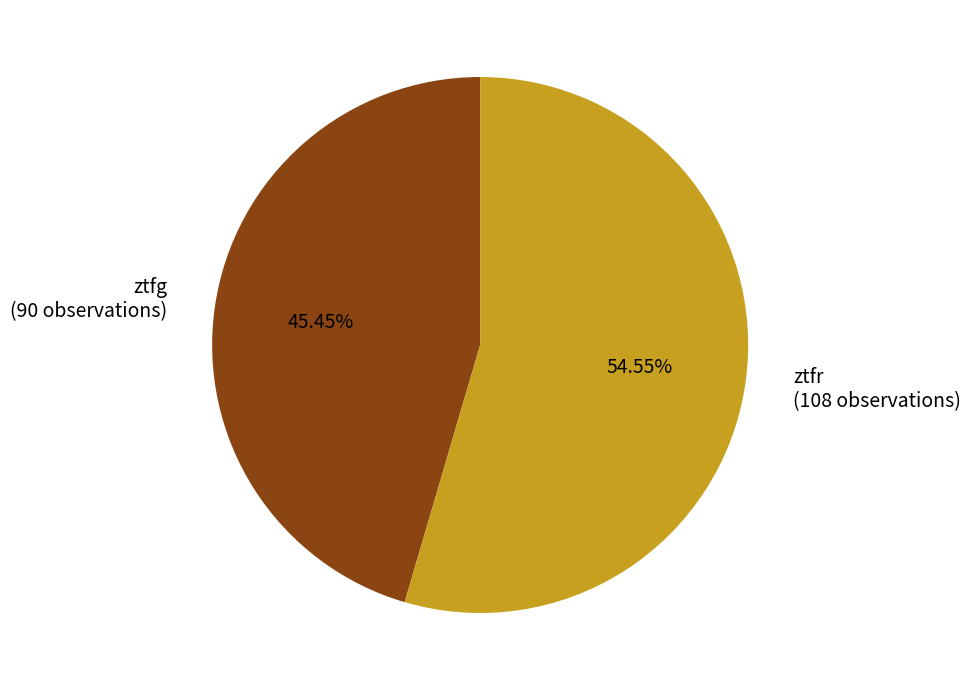

Which has a higher value, ztfr (108 observations) or ztfg (90 observations)?

ztfr (108 observations)